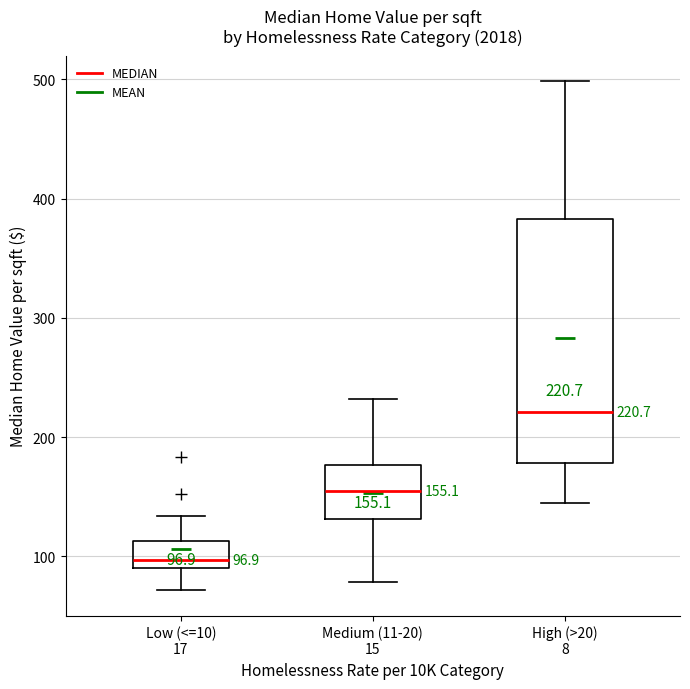

Comparing the boxes themselves (not the whiskers), which one is the tallest?

High (>20) 8